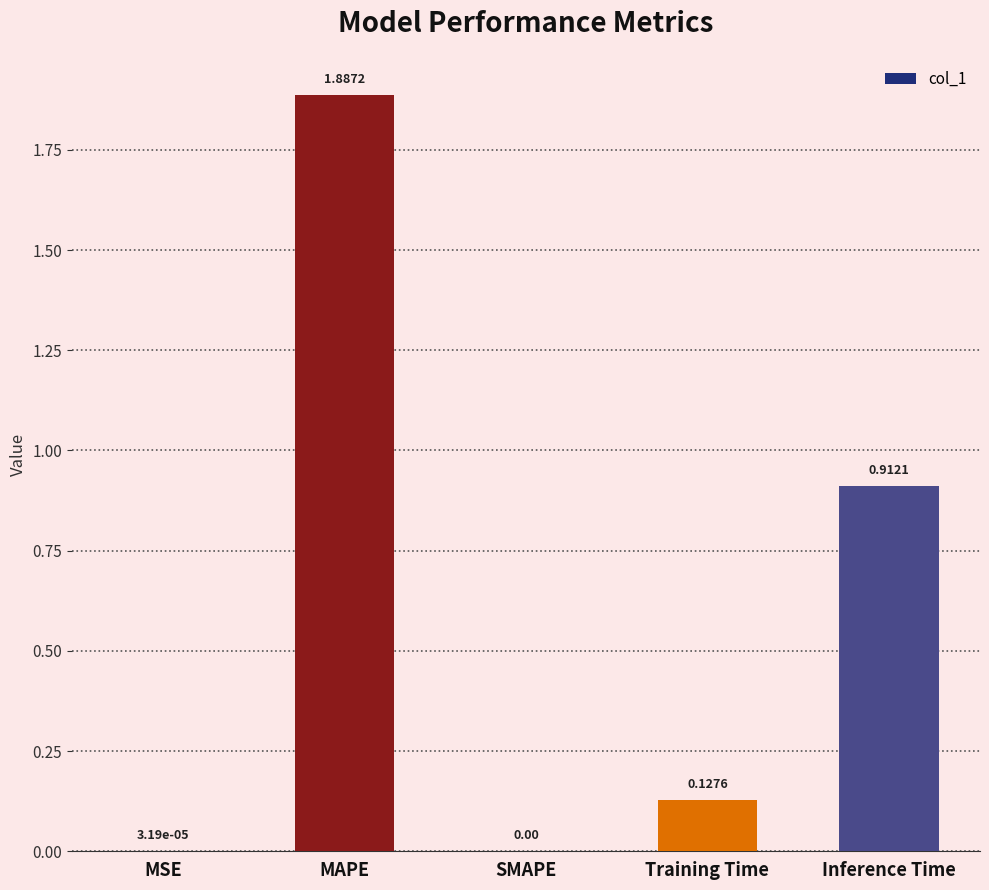

Which category has the highest value across all series?

MAPE